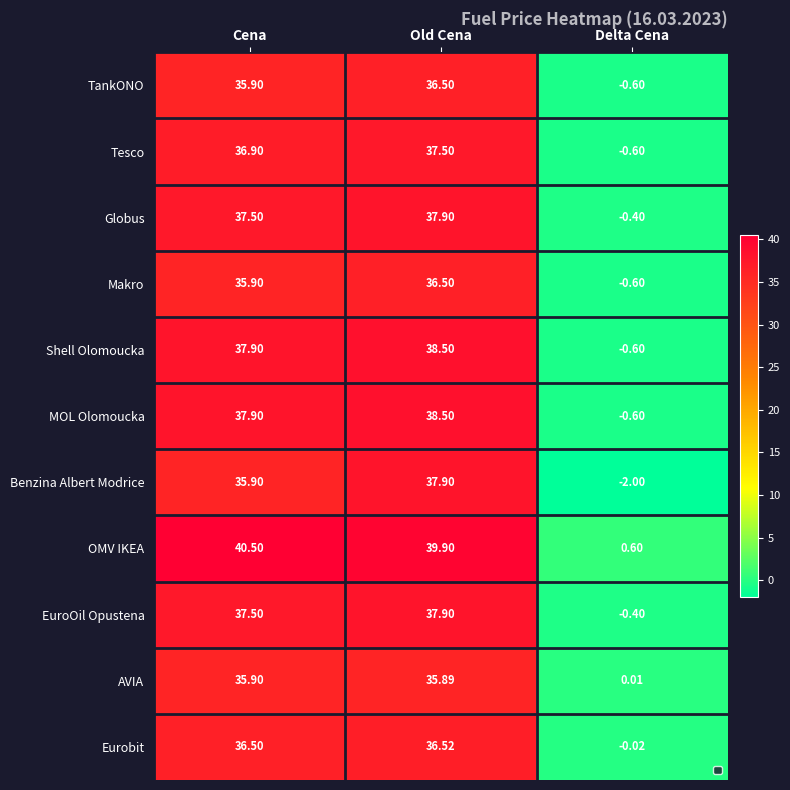

What is the average value of the Makro series?

23.9